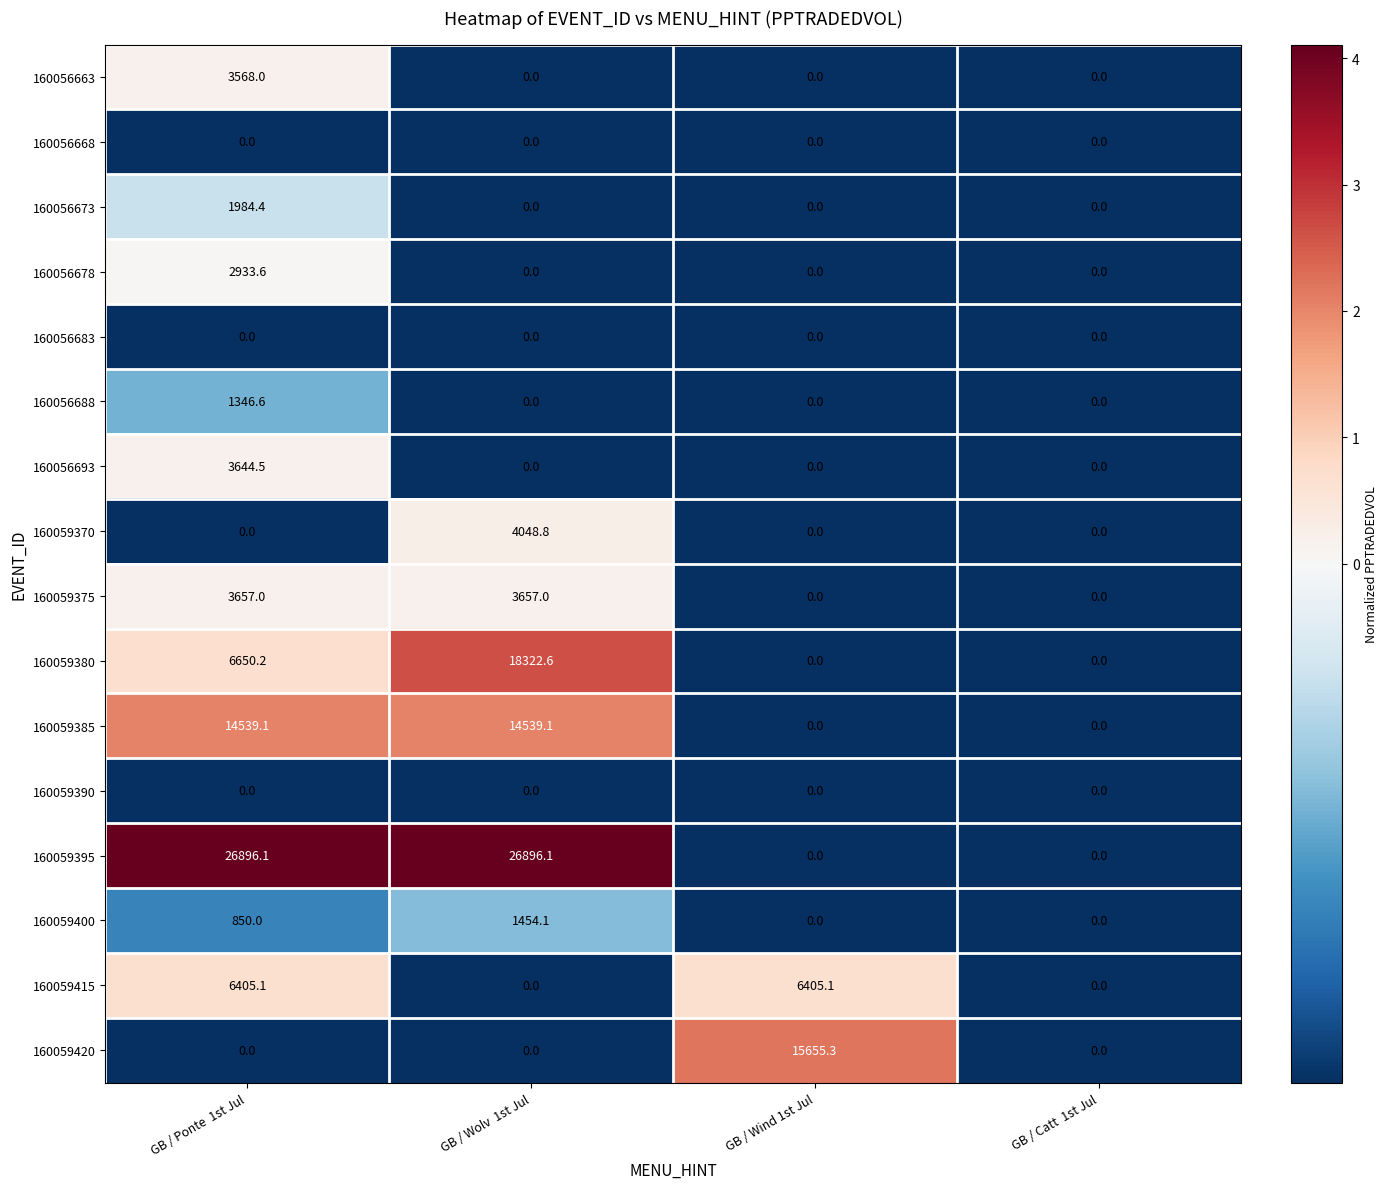

What is the highest value of the 160059395 series?

26896.1